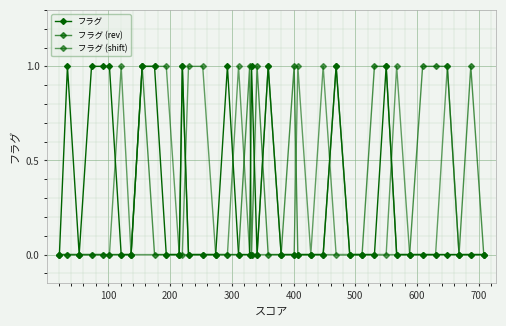

Which series has the largest total across all categories?

フラグ